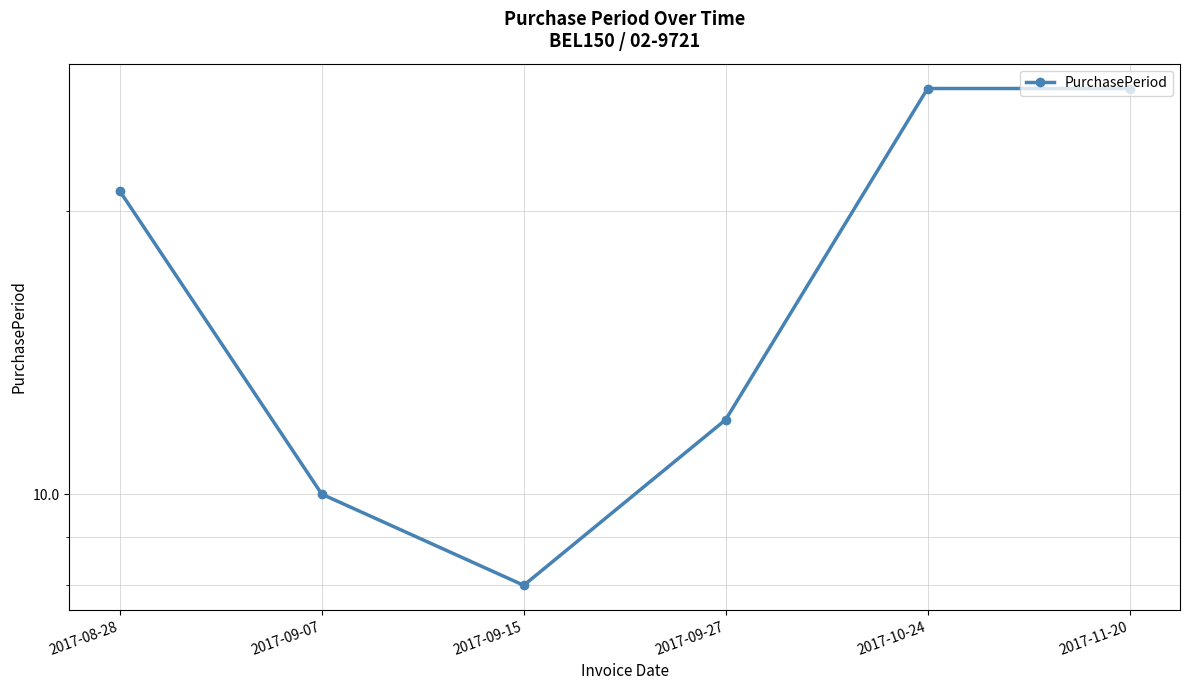

Reading left to right, list all the values displayed in this chart.

21	10	8	12	27	27